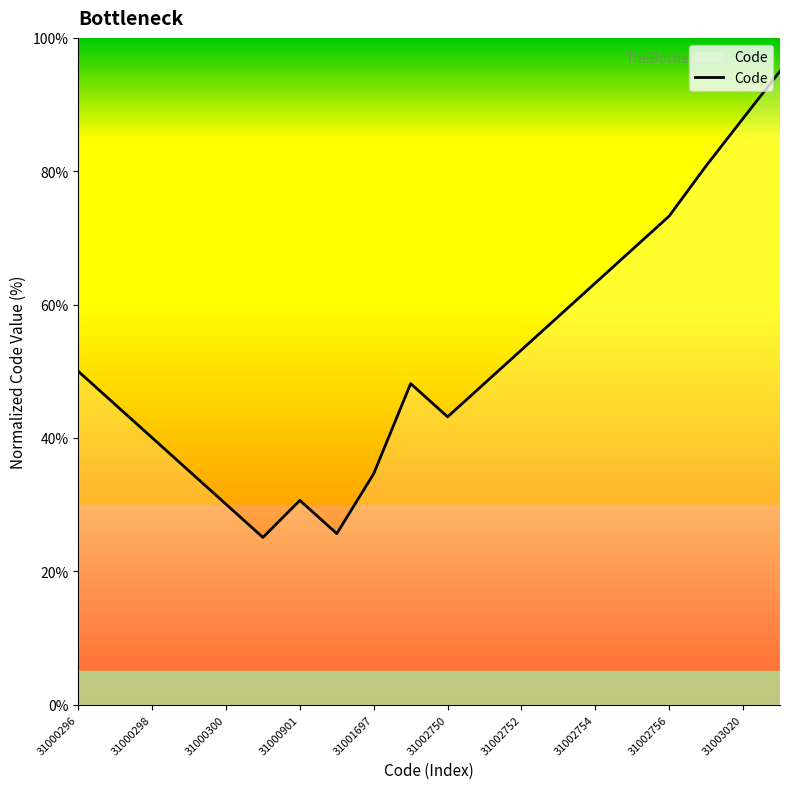

What is the maximum value shown in the chart?

95.0